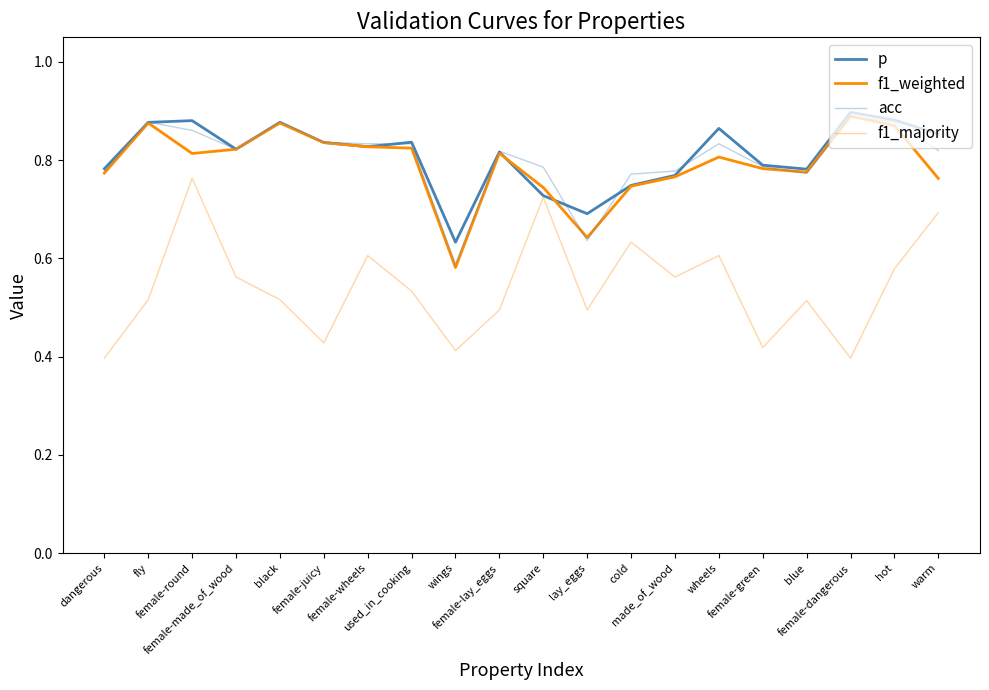

Is this an area chart (filled region under the line)?

No